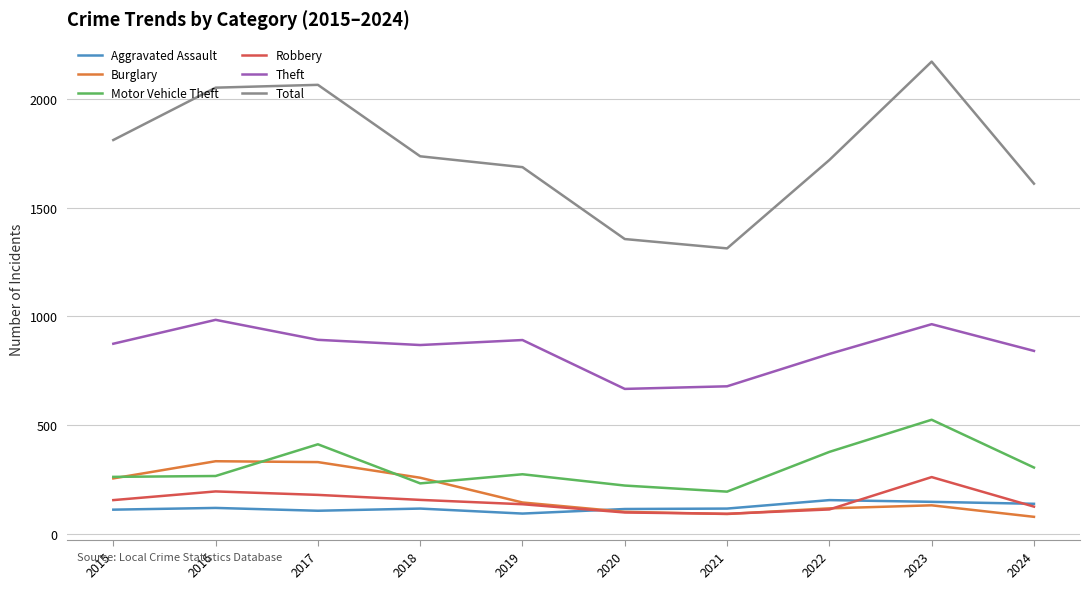

What is the difference between the maximum and second lowest values in the Burglary series?

243